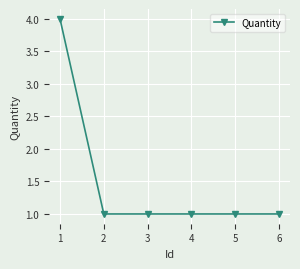

Reading right to left, extract all data points from this chart.

1	1	1	1	1	4